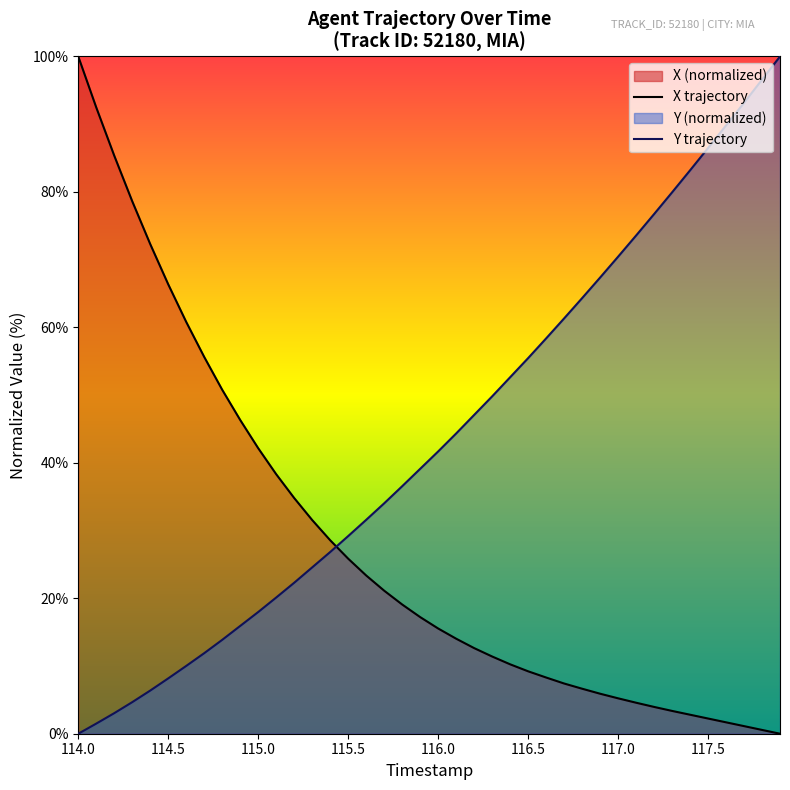

Where does the X series first go above 17?

114.0